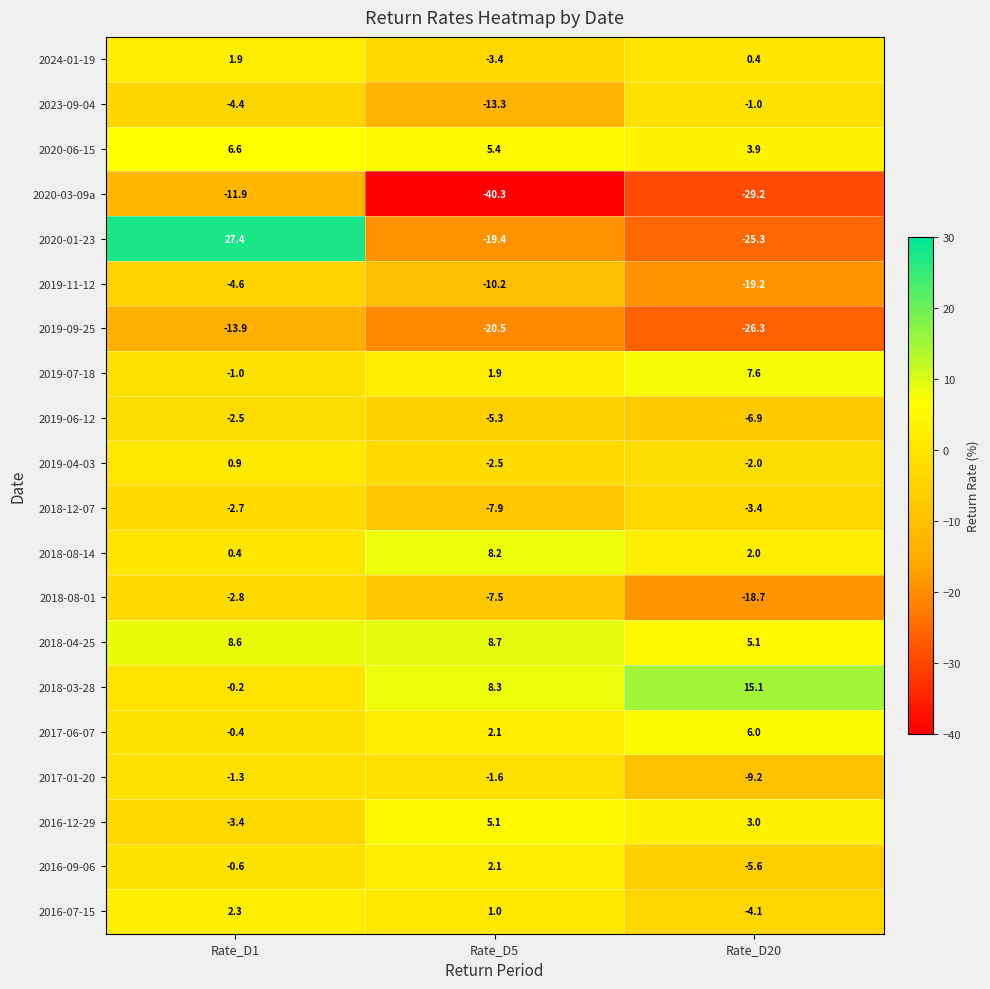

At which label does 2017-06-07 reach its minimum?

Rate_D1